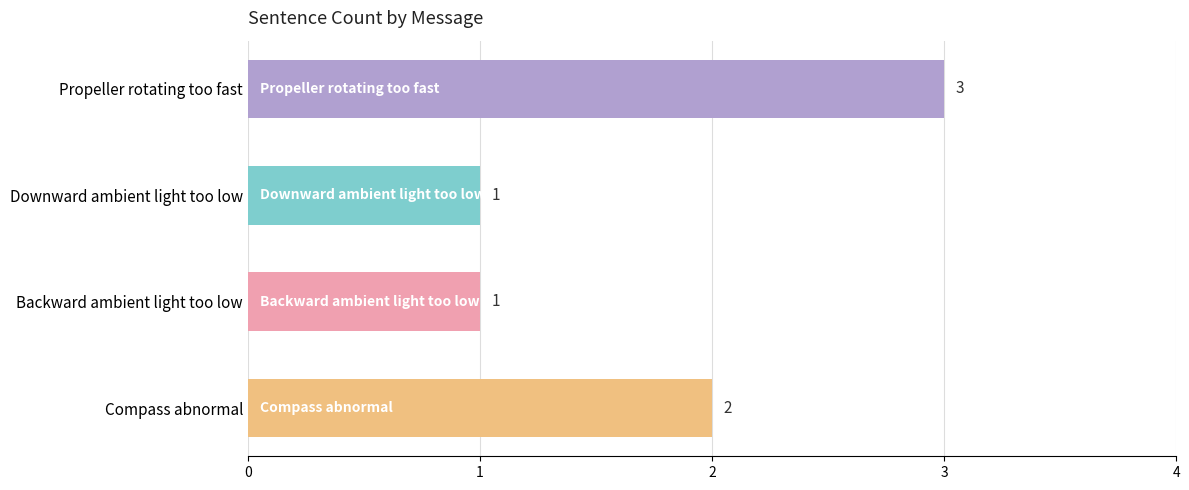

What is the difference between the second highest and second lowest values?

1